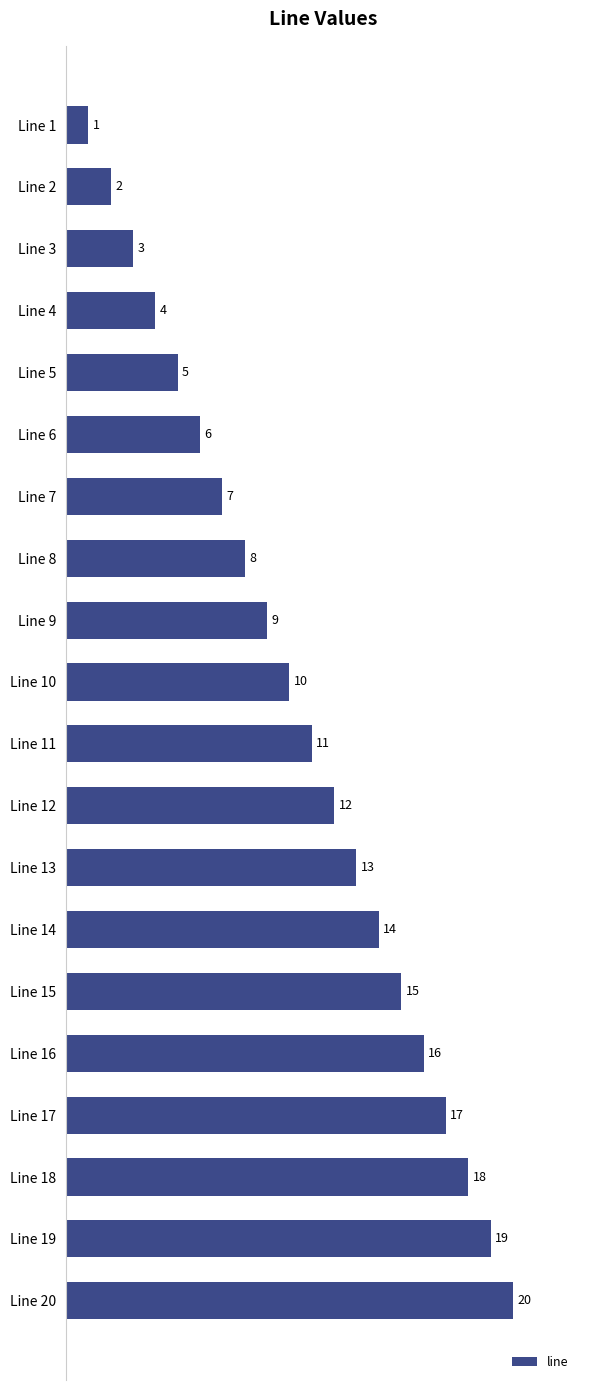

How many data points does each series have?

20